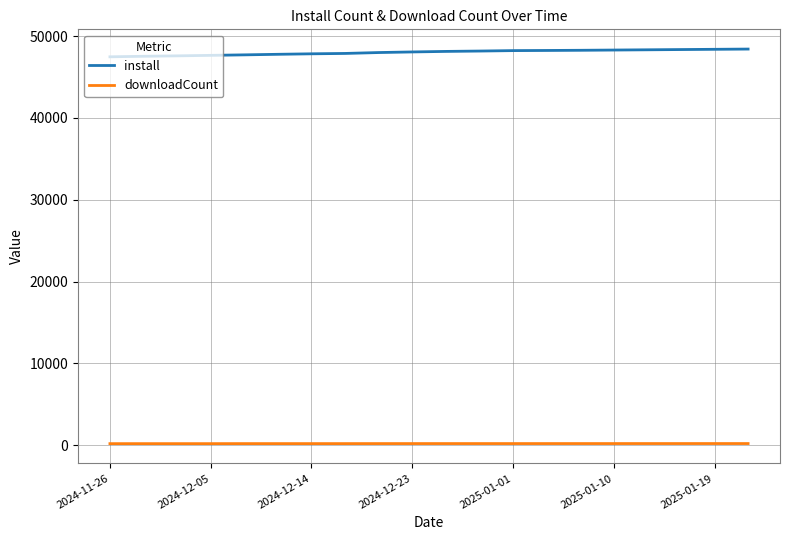

List the series in order of their peak value, lowest first.

downloadCount, install